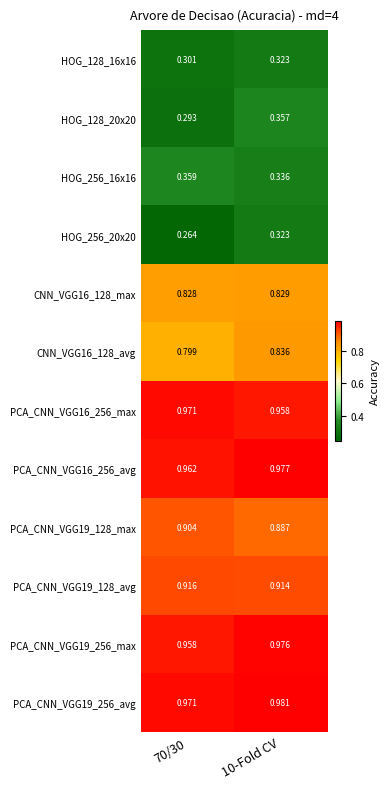

At how many categories does at least one series exceed 0?

2